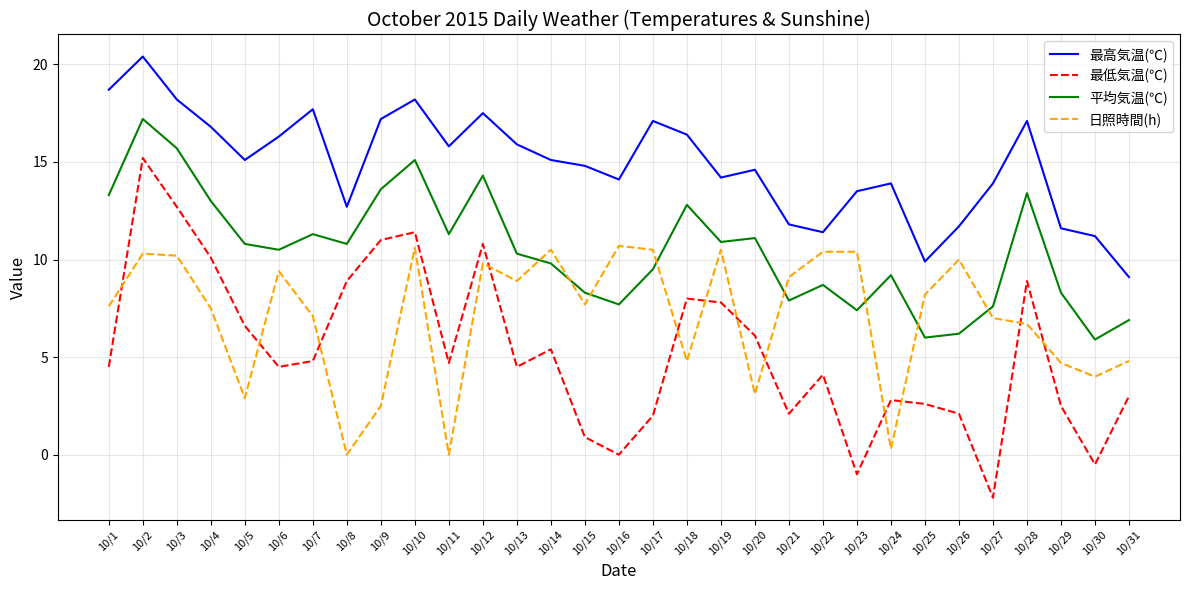

Where is the first local maximum for 最低気温(℃)?

10/2